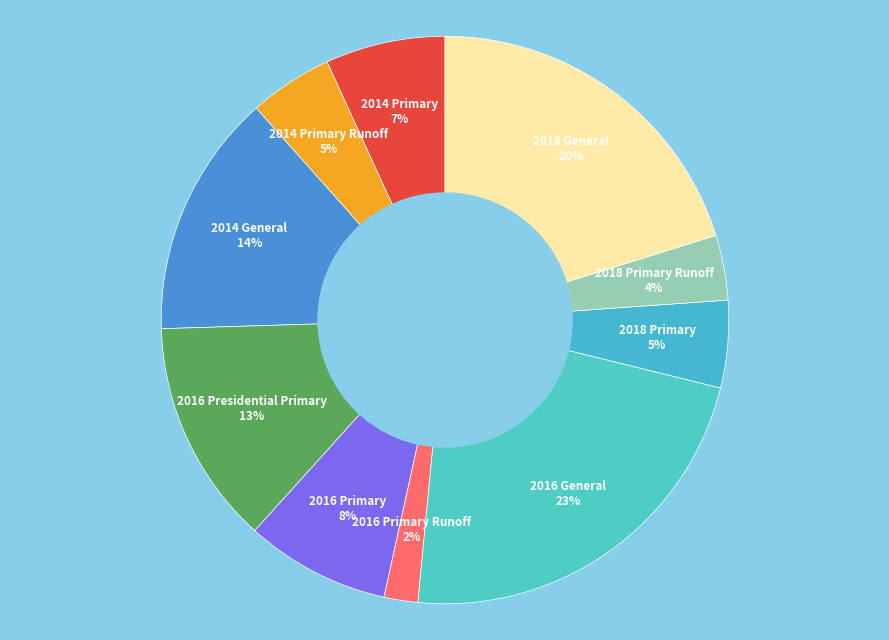

Count the number of slices in the pie.

10